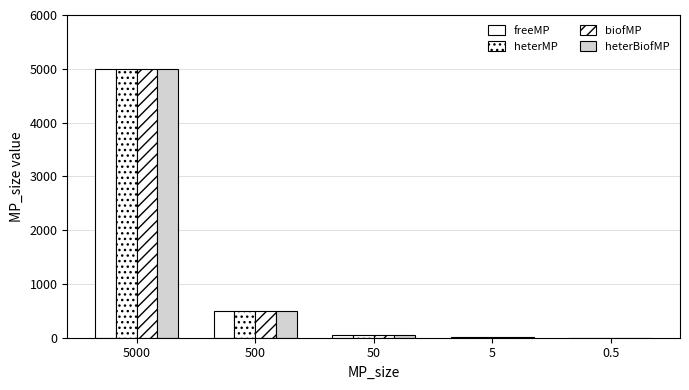

Is the value of heterMP at 0.5 greater than the value of biofMP at 5?

No